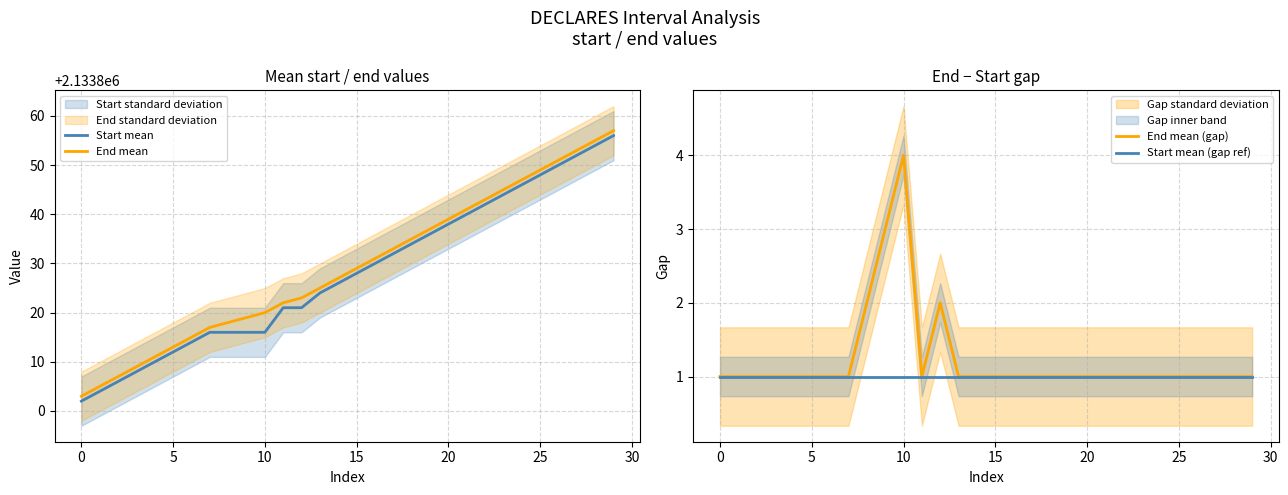

What is the value of the Start mean point at the 29th from the left?

2133854